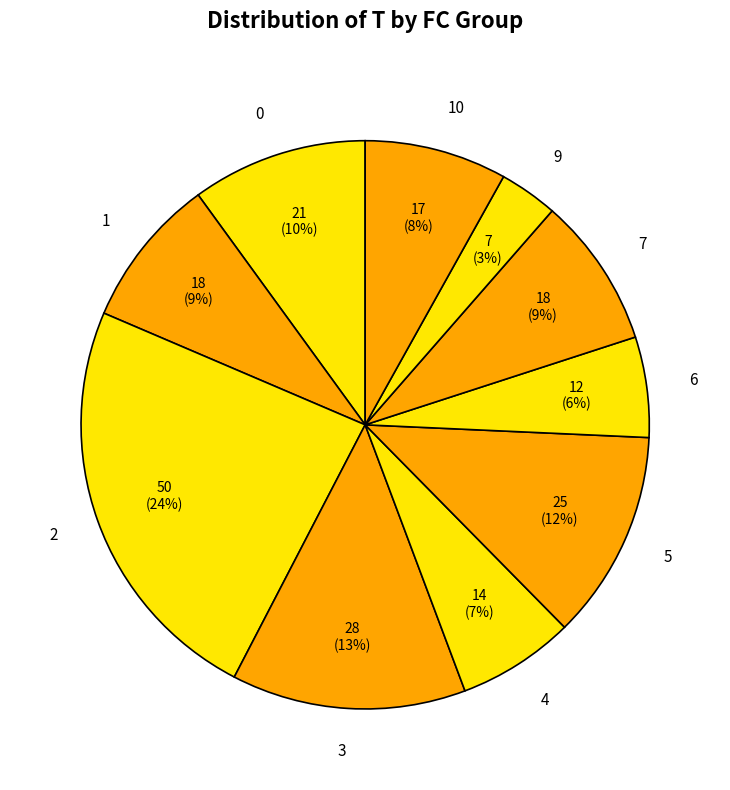

Is there a majority slice in this chart?

No